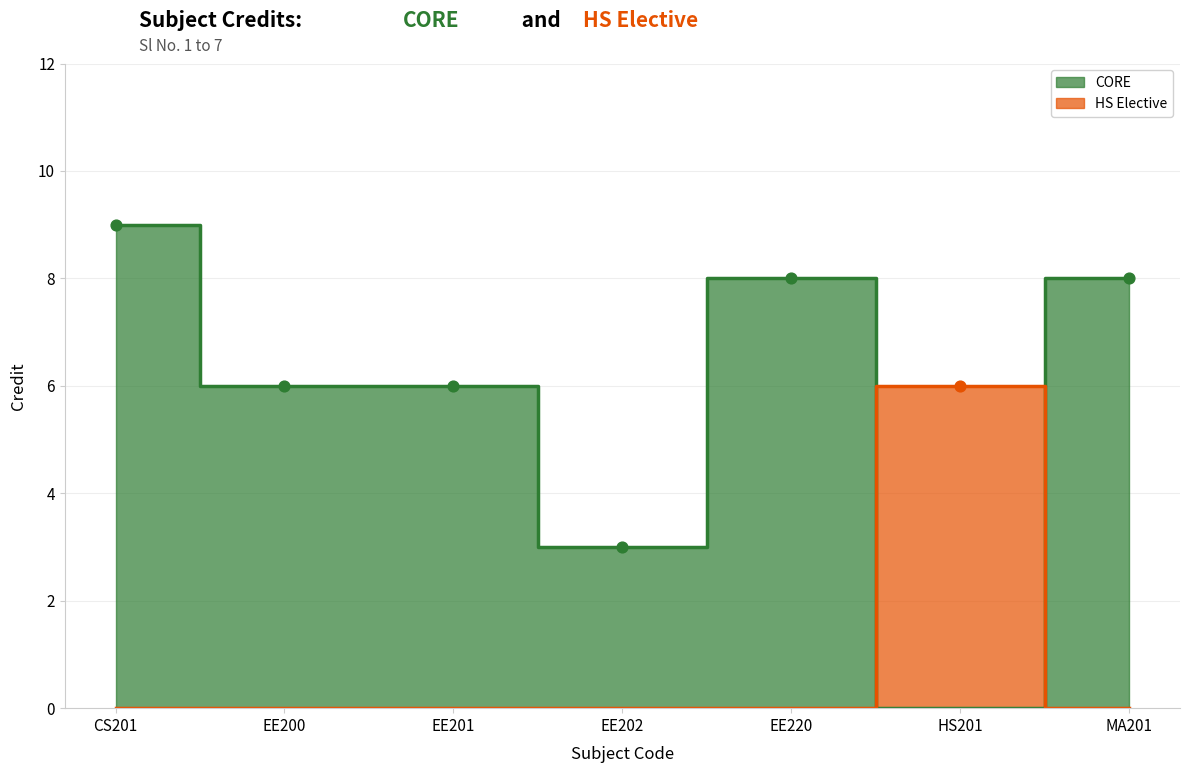

What is the ratio of the value at EE220 to the value at HS201?

1.3